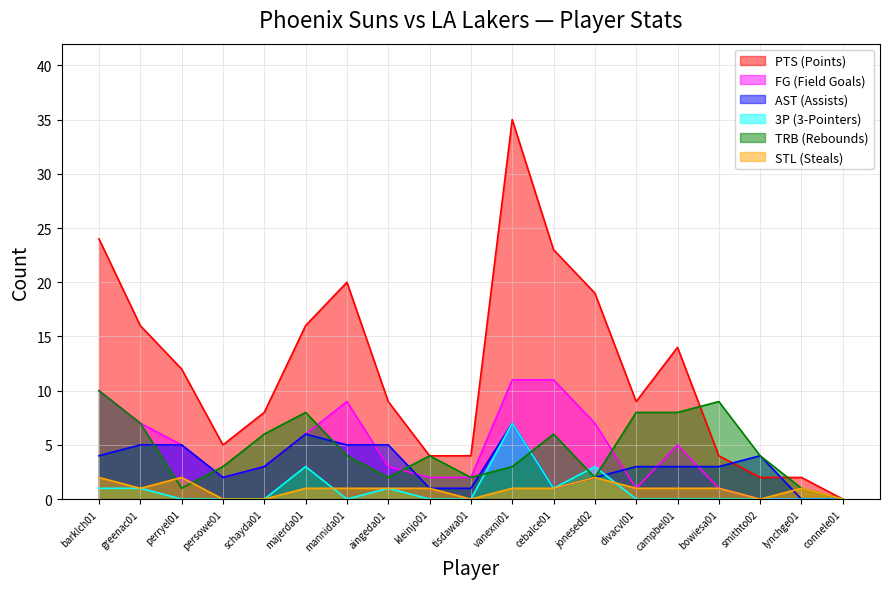

What position from the right is persowe01?

16